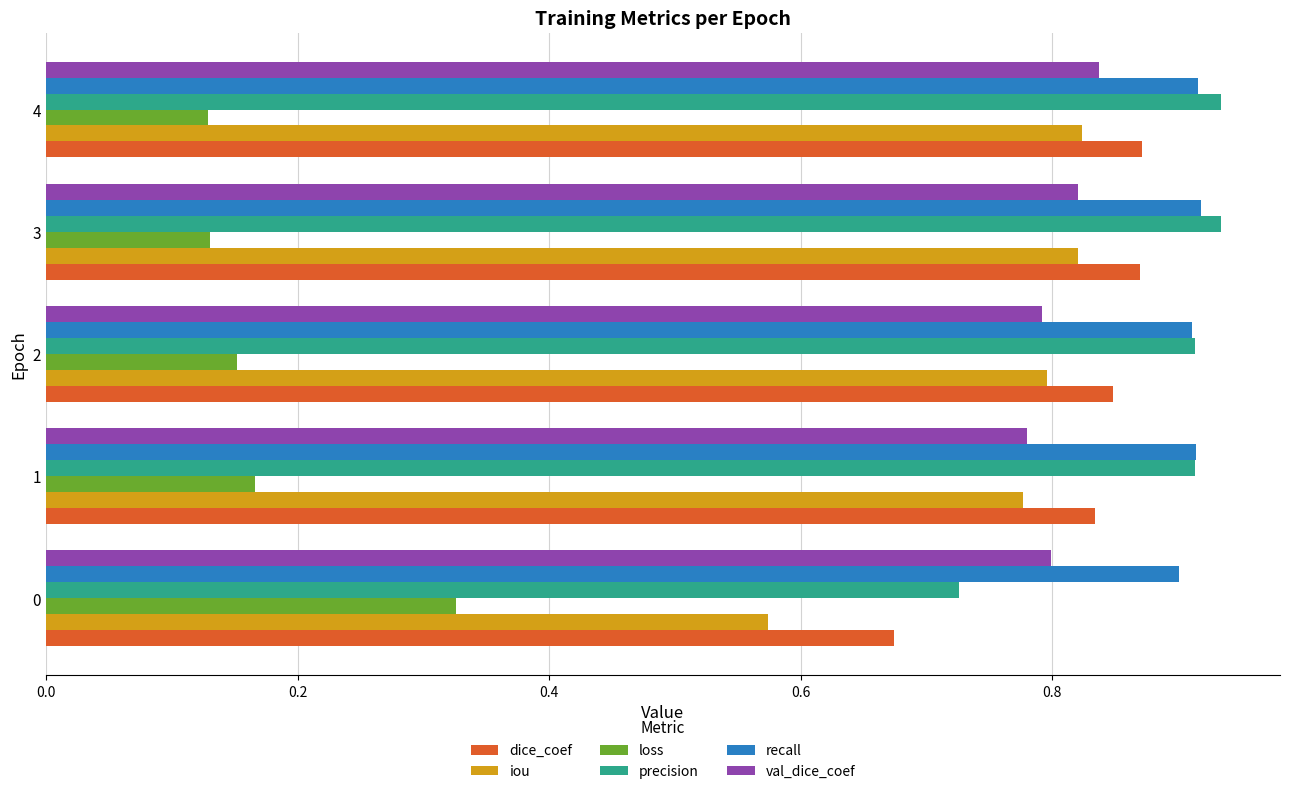

What is the sum of the val_dice_coef values at 3 and 2?

1.6